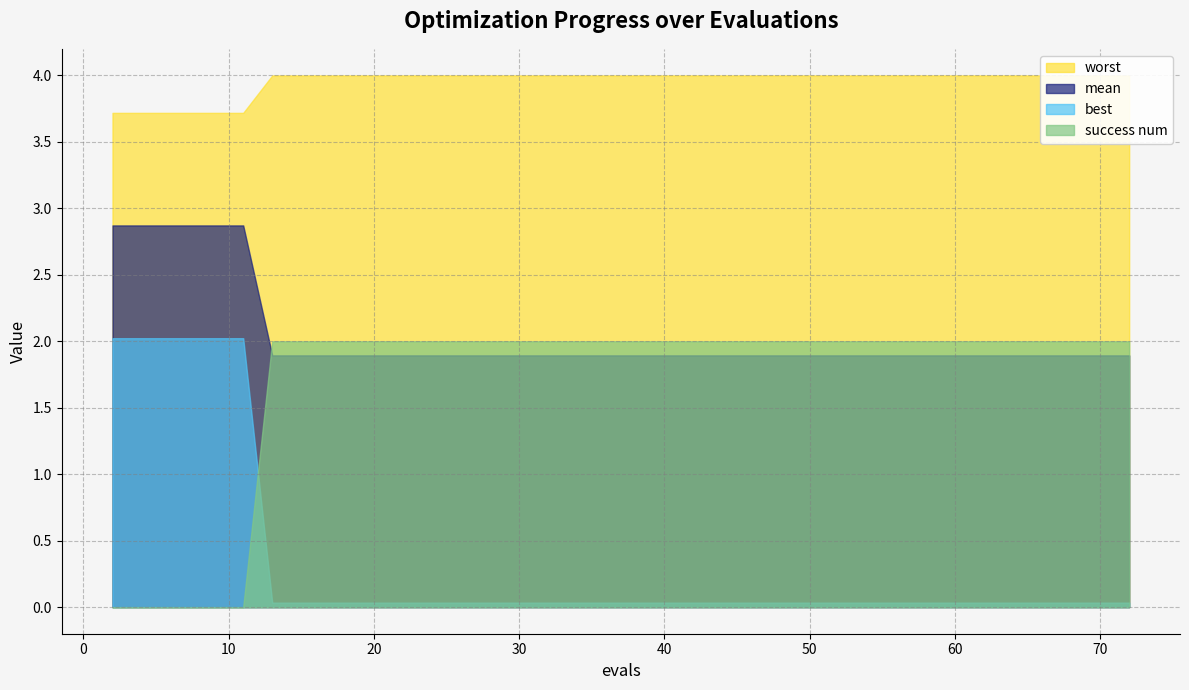

Reading right to left, what are all the values shown in this chart?

mean: 39=1.9	38=1.9	37=1.9	36=1.9	35=1.9	34=1.9	33=1.9	32=1.9	31=1.9	30=1.9	29=1.9	28=1.9	27=1.9	26=1.9	25=1.9	24=1.9	23=1.9	22=1.9	21=1.9	20=1.9	19=1.9	18=1.9	17=1.9	16=1.9	15=1.9	14=1.9	13=1.9	12=1.9	11=1.9	10=1.9	9=1.9	8=1.9	7=1.9	6=1.9	5=2.9	4=2.9	3=2.9	2=2.9	1=2.9	0=2.9
best: 39=0.0	38=0.0	37=0.0	36=0.0	35=0.0	34=0.0	33=0.0	32=0.0	31=0.0	30=0.0	29=0.0	28=0.0	27=0.0	26=0.0	25=0.0	24=0.0	23=0.0	22=0.0	21=0.0	20=0.0	19=0.0	18=0.0	17=0.0	16=0.0	15=0.0	14=0.0	13=0.0	12=0.0	11=0.0	10=0.0	9=0.0	8=0.0	7=0.0	6=0.0	5=2.0	4=2.0	3=2.0	2=2.0	1=2.0	0=2.0
worst: 39=4.0	38=4.0	37=4.0	36=4.0	35=4.0	34=4.0	33=4.0	32=4.0	31=4.0	30=4.0	29=4.0	28=4.0	27=4.0	26=4.0	25=4.0	24=4.0	23=4.0	22=4.0	21=4.0	20=4.0	19=4.0	18=4.0	17=4.0	16=4.0	15=4.0	14=4.0	13=4.0	12=4.0	11=4.0	10=4.0	9=4.0	8=4.0	7=4.0	6=4.0	5=3.7	4=3.7	3=3.7	2=3.7	1=3.7	0=3.7
success num: 39=2.0	38=2.0	37=2.0	36=2.0	35=2.0	34=2.0	33=2.0	32=2.0	31=2.0	30=2.0	29=2.0	28=2.0	27=2.0	26=2.0	25=2.0	24=2.0	23=2.0	22=2.0	21=2.0	20=2.0	19=2.0	18=2.0	17=2.0	16=2.0	15=2.0	14=2.0	13=2.0	12=2.0	11=2.0	10=2.0	9=2.0	8=2.0	7=2.0	6=2.0	5=0.0	4=0.0	3=0.0	2=0.0	1=0.0	0=0.0